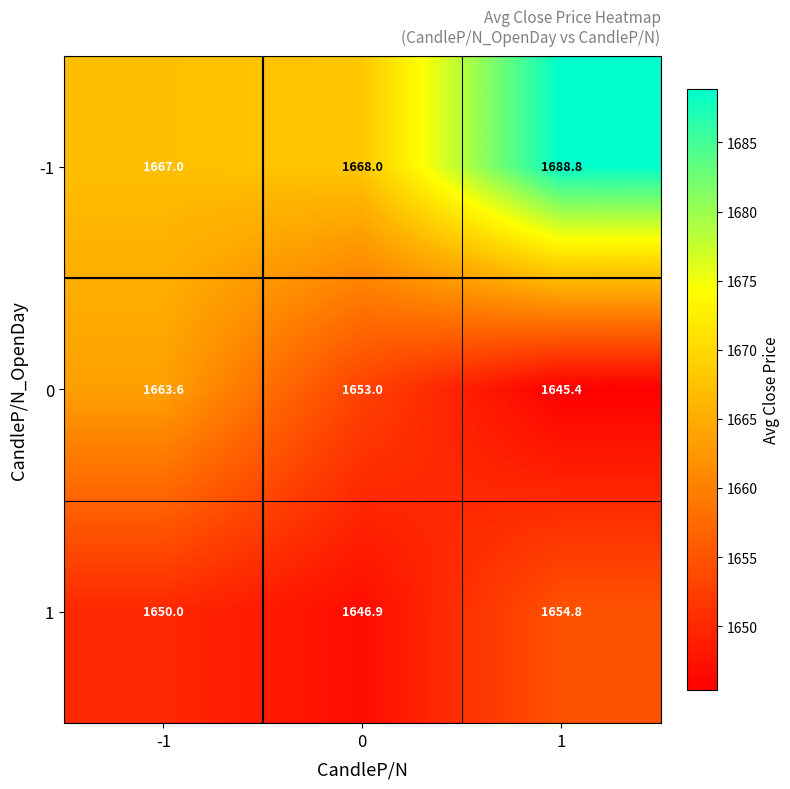

Count the number of data series in this chart.

3